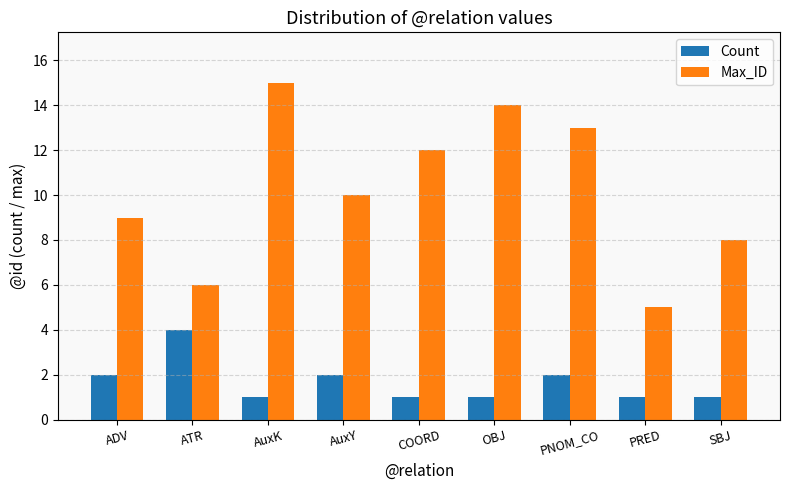

How many data points in Max_ID are less than 10?

4